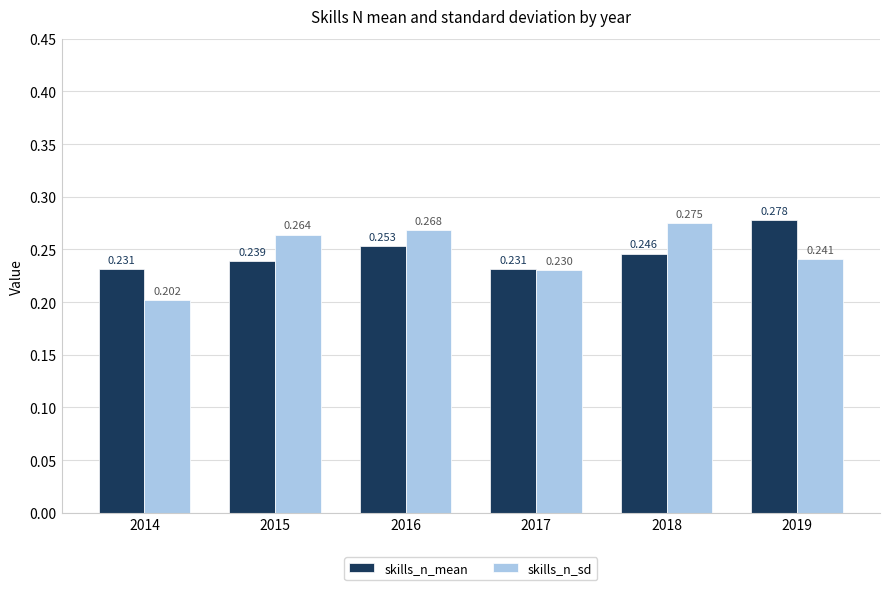

How many skills_n_mean values are between 0 and 1?

6